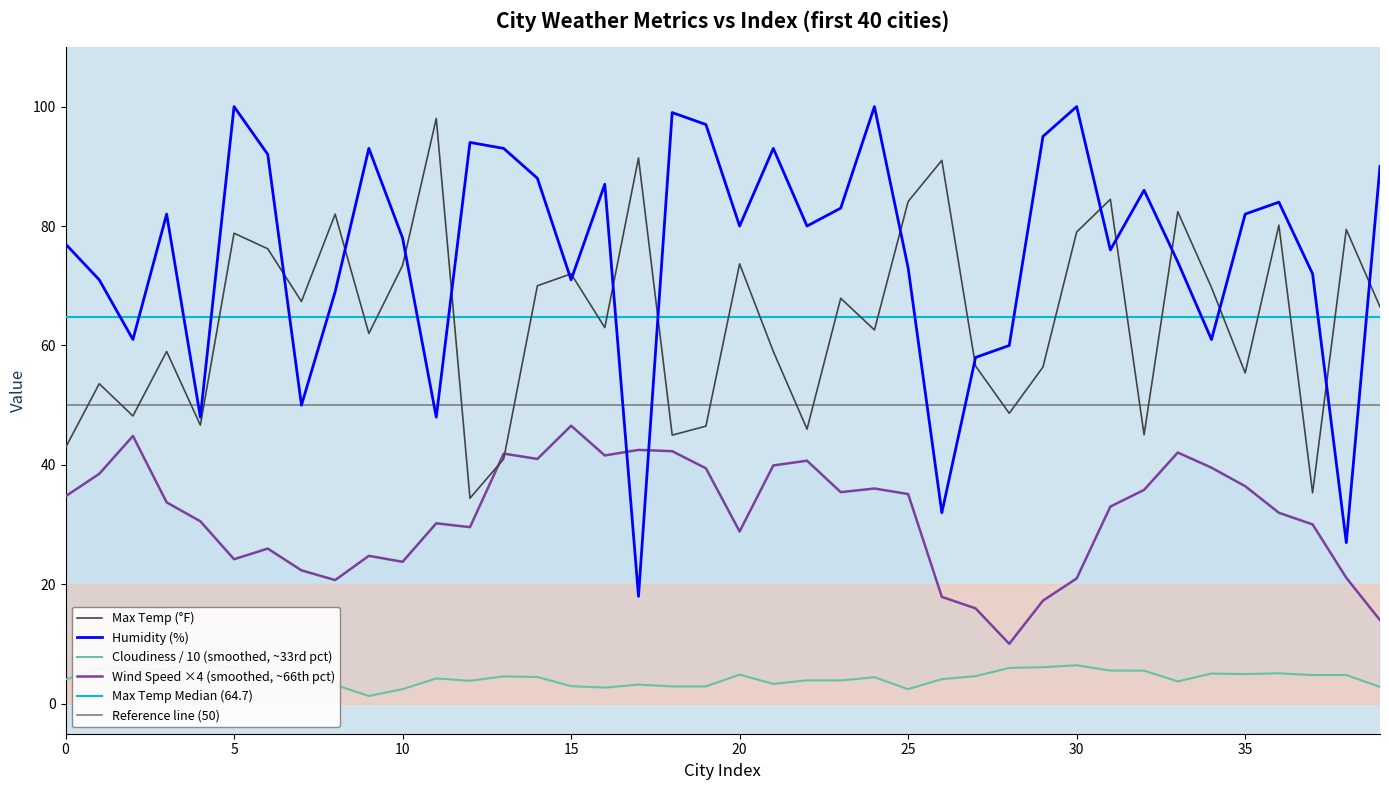

What is the total value across all series at 36?

164.2